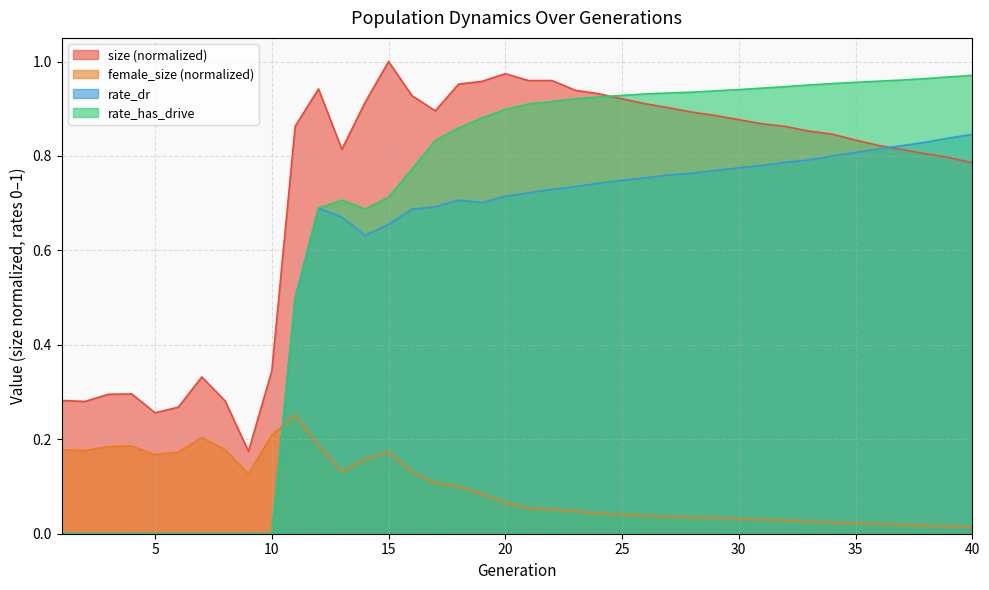

What is the difference between the female_size values at 3 and 19?

0.1